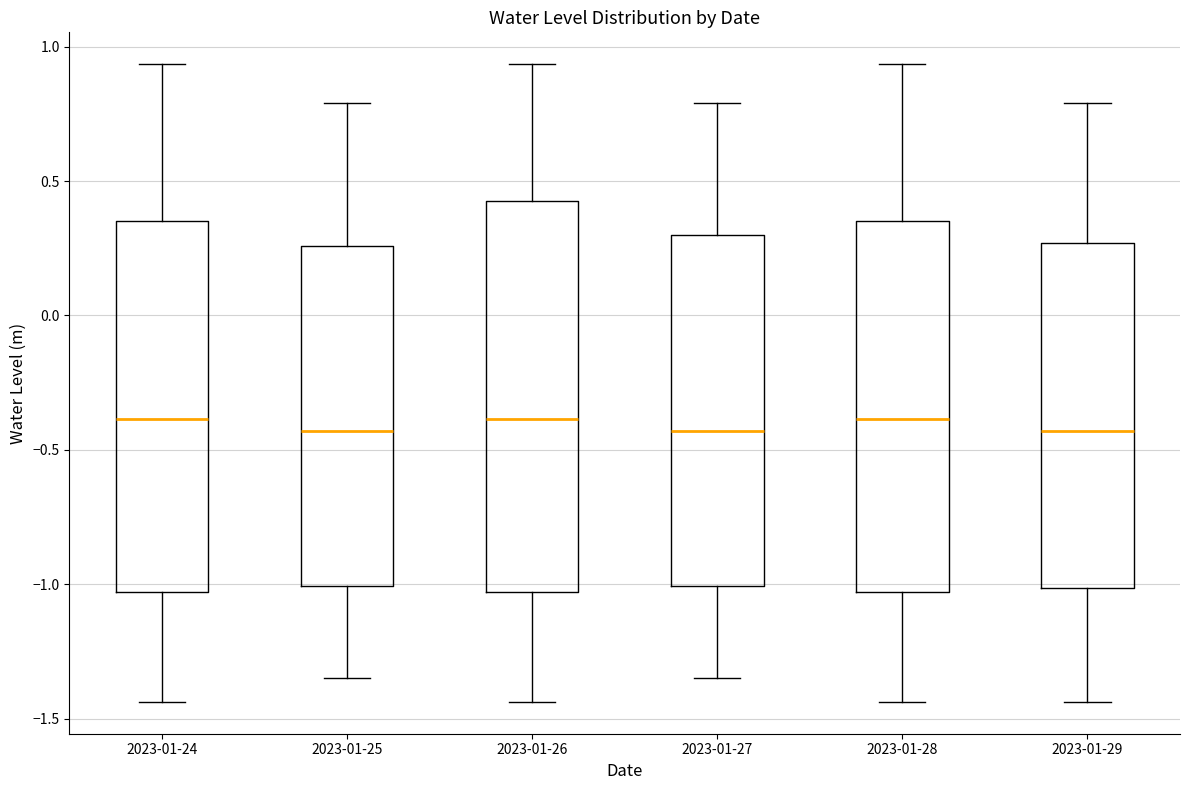

Where is the lower edge of the box for 2023-01-24 on the y-axis? The values are not printed on the chart, so give them approximately, as read against the axis.

-1.05